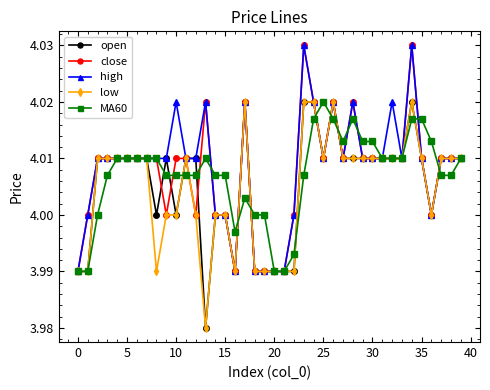

True or false: open has more than 1 interior local peaks.

True